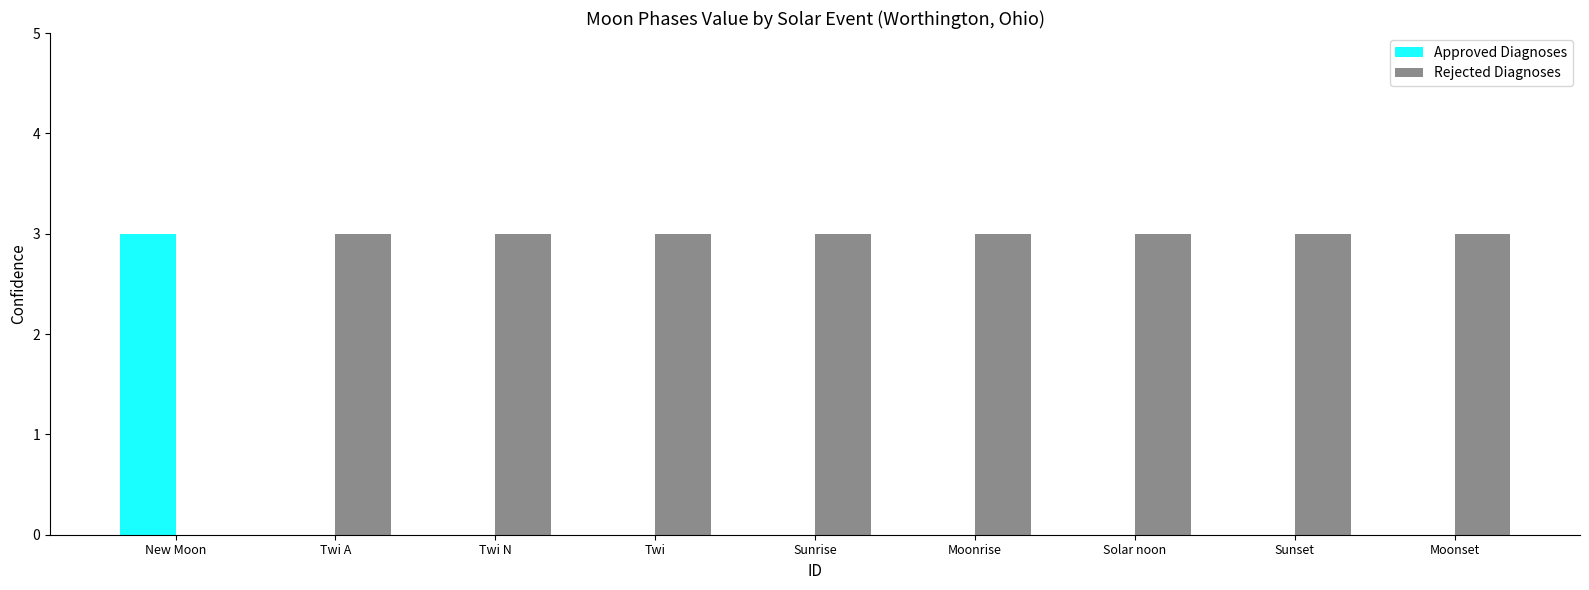

What is the maximum value for Rejected Diagnoses?

3